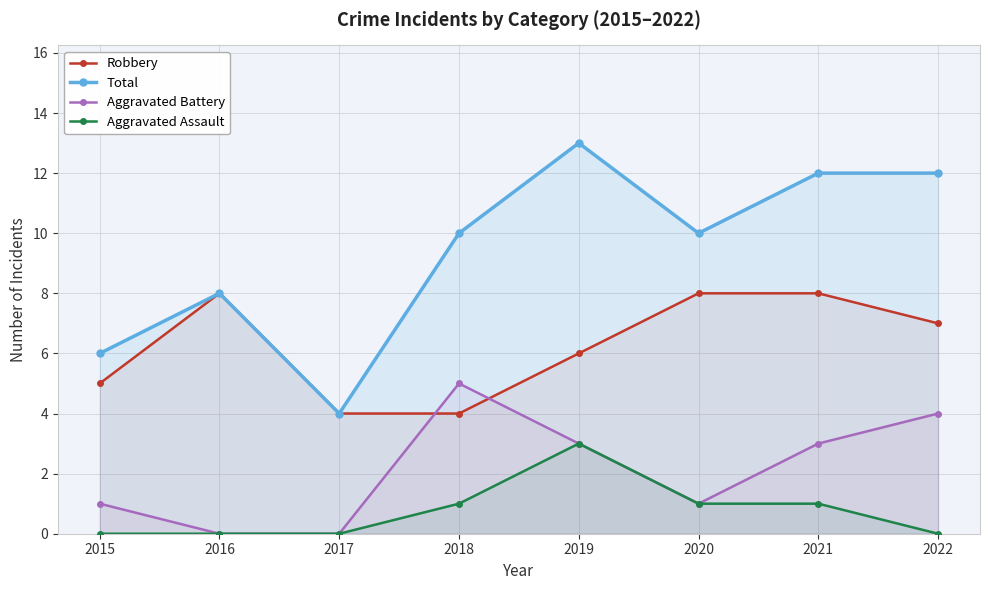

What is the difference between the maximum and minimum values in the Aggravated Battery series?

5